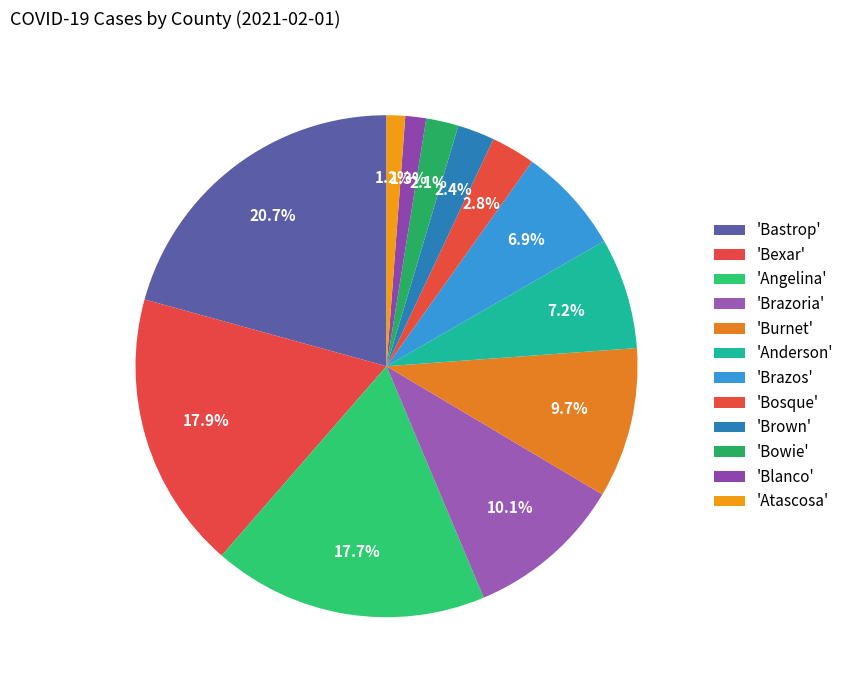

How many segments does this pie chart have?

12